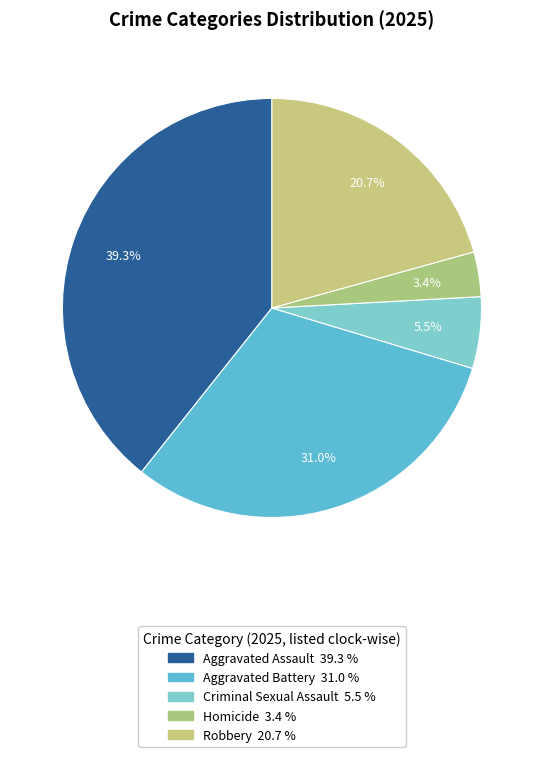

Count the number of slices in the pie.

5